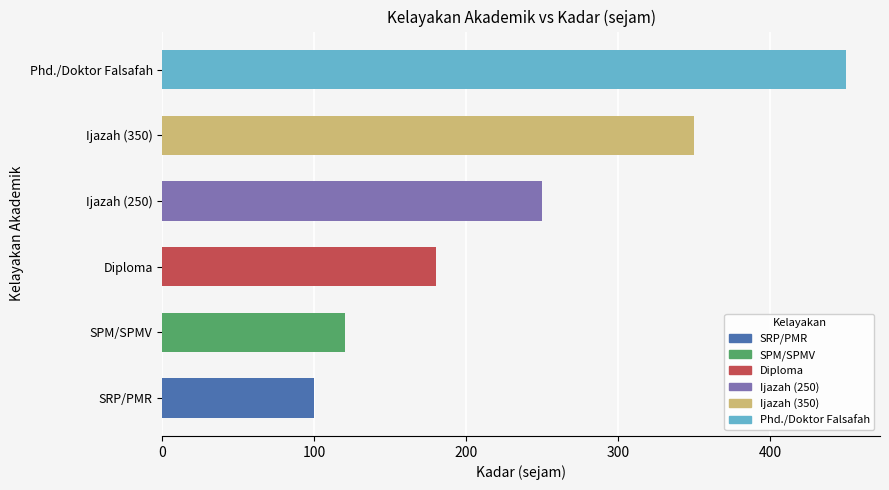

Does the chart contain stacked bars?

No